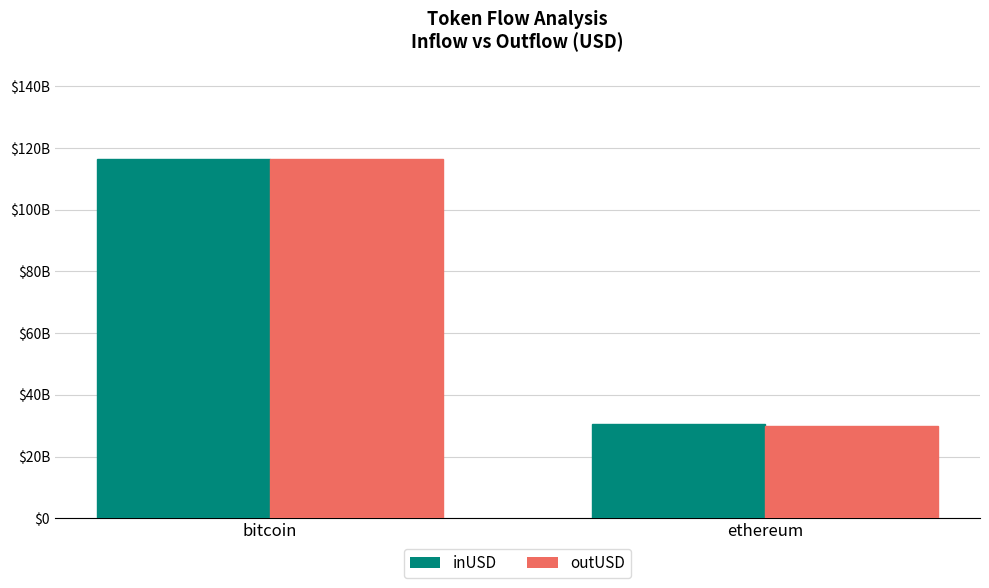

What are all the series names shown in the legend?

inUSD, outUSD